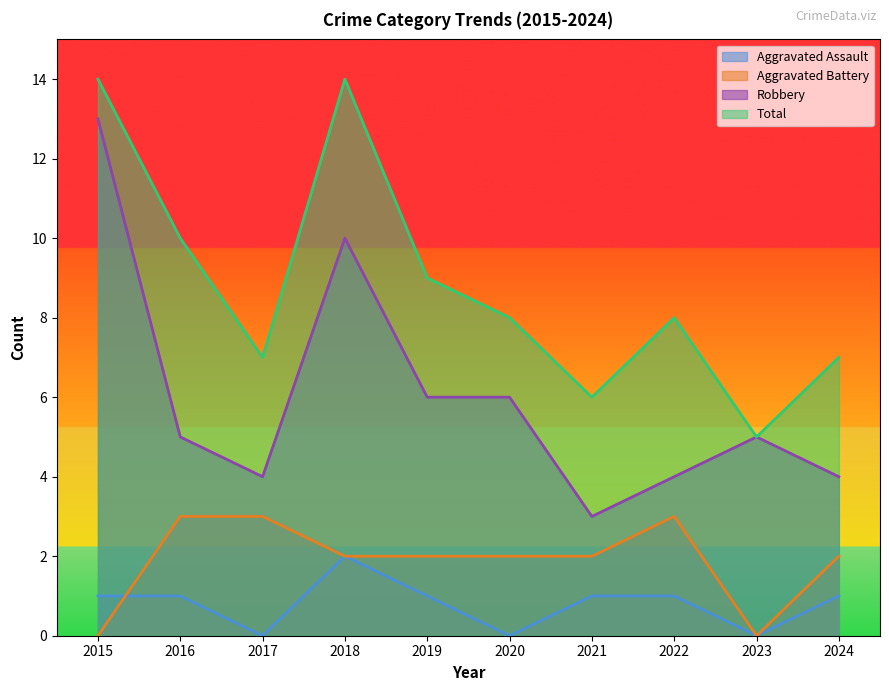

At which category does Aggravated Assault reach its first local valley?

2017